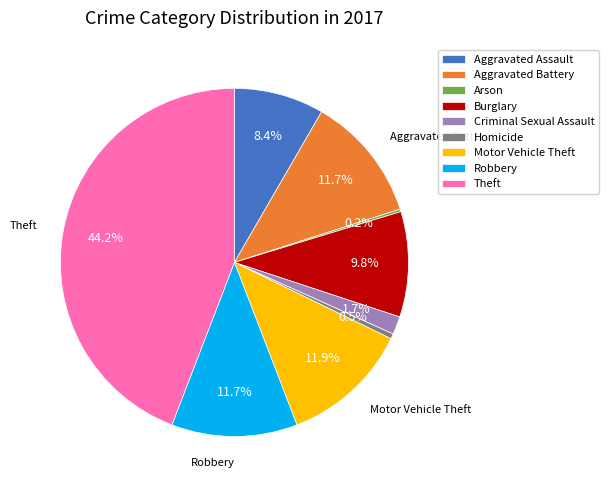

Between Homicide and Robbery, which is larger?

Robbery